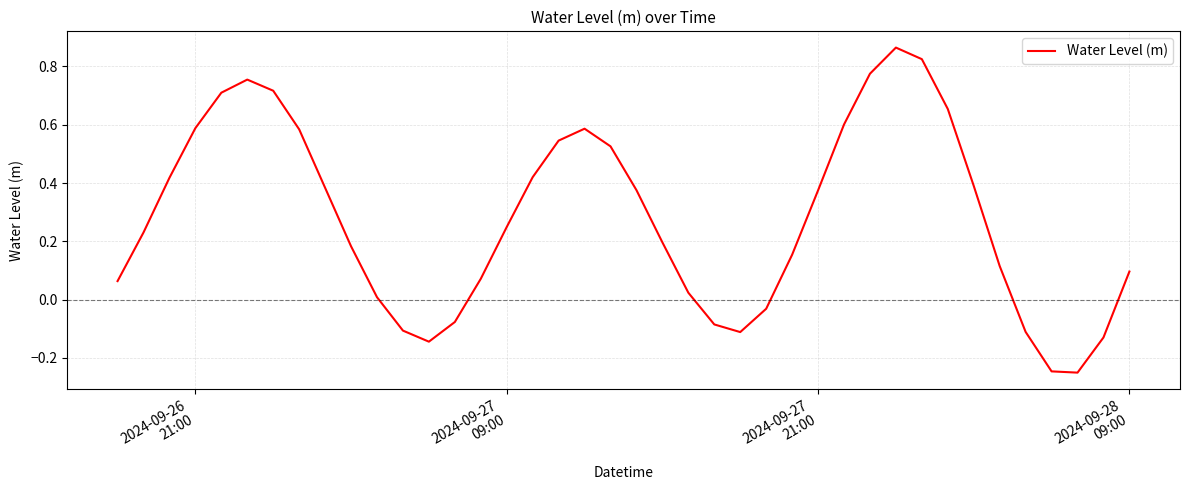

What is the difference between the maximum and minimum values?

1.1